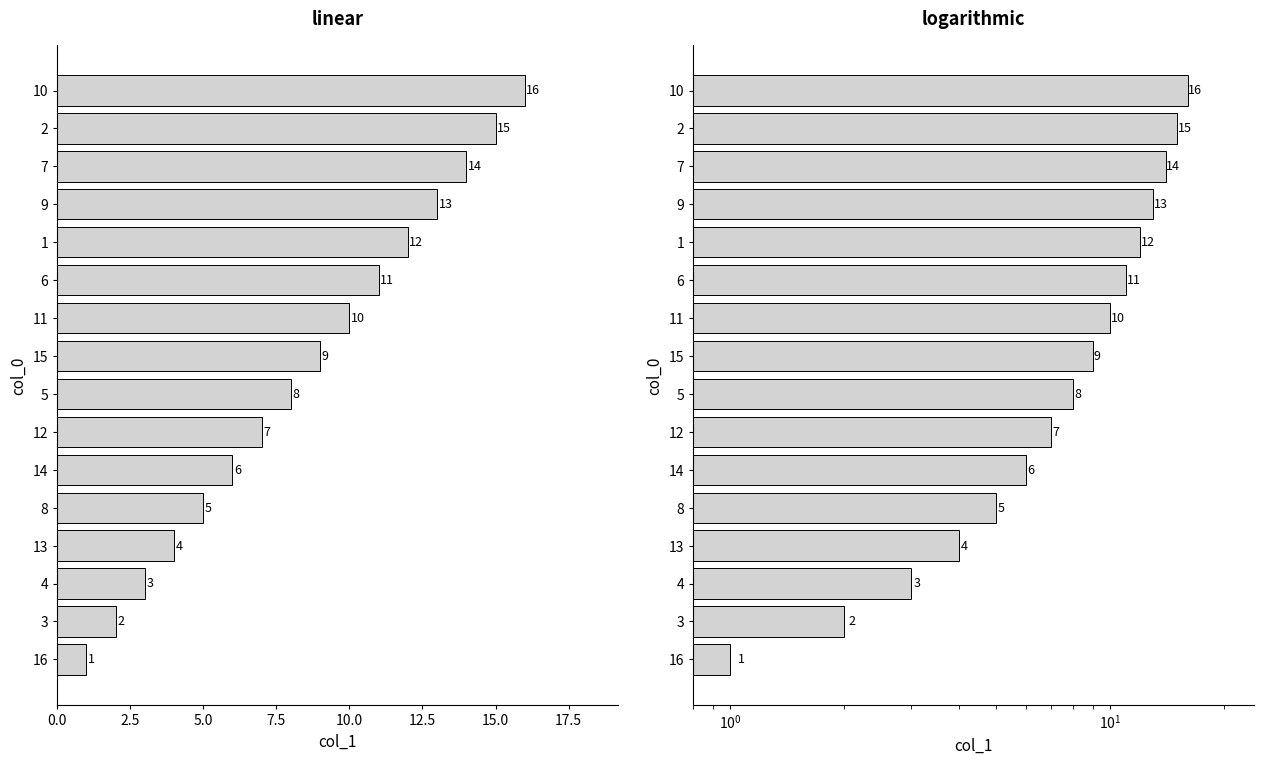

Between 14 and 9, which is larger?

9